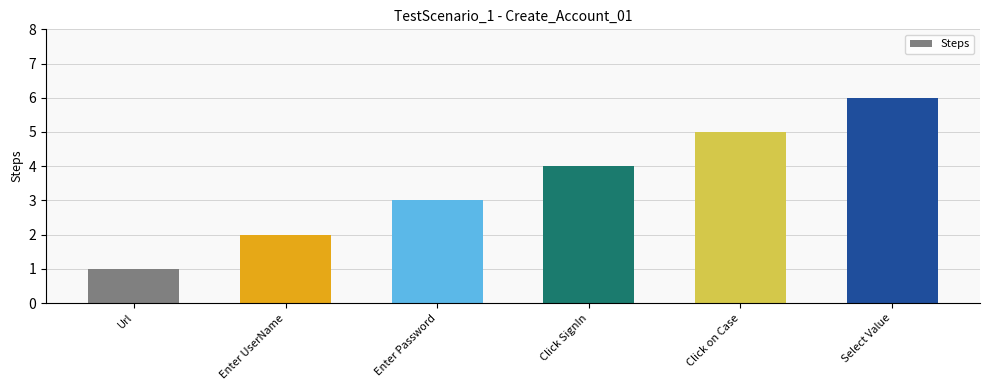

What is the difference between the values at Select Value and Click SignIn?

2